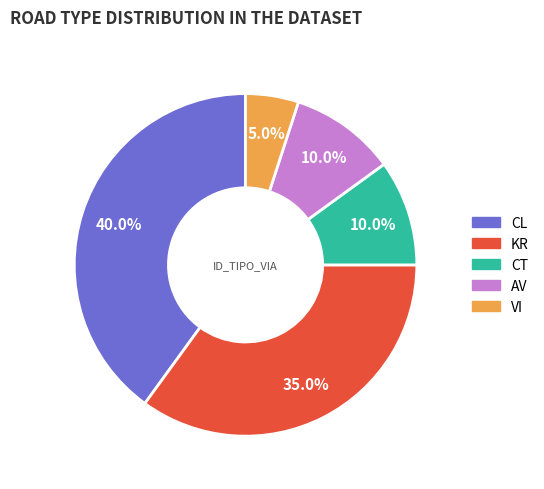

How much of the chart is everything except VI?

95.0%